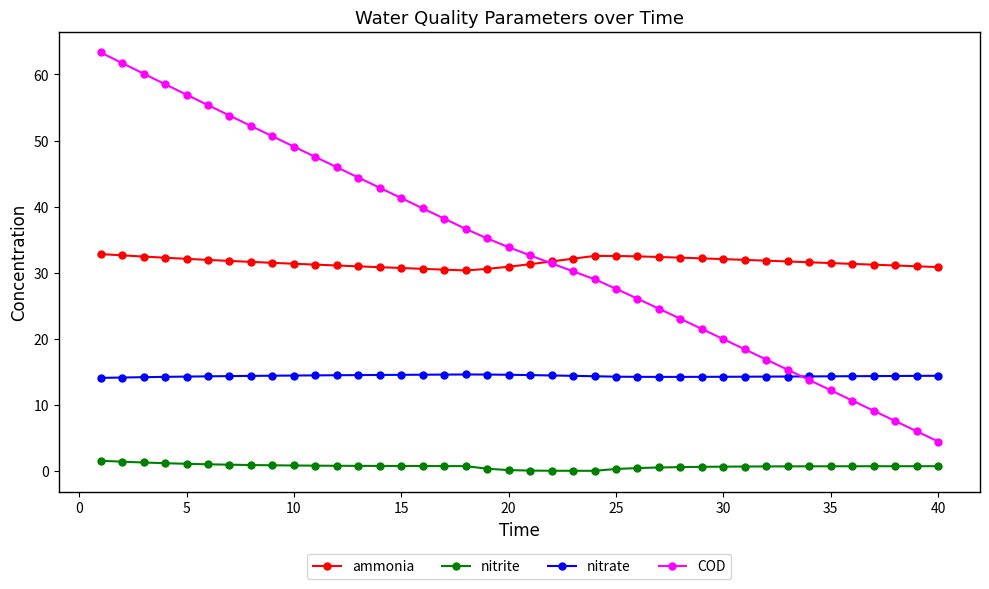

True or false: ammonia and nitrate cross at least once.

False